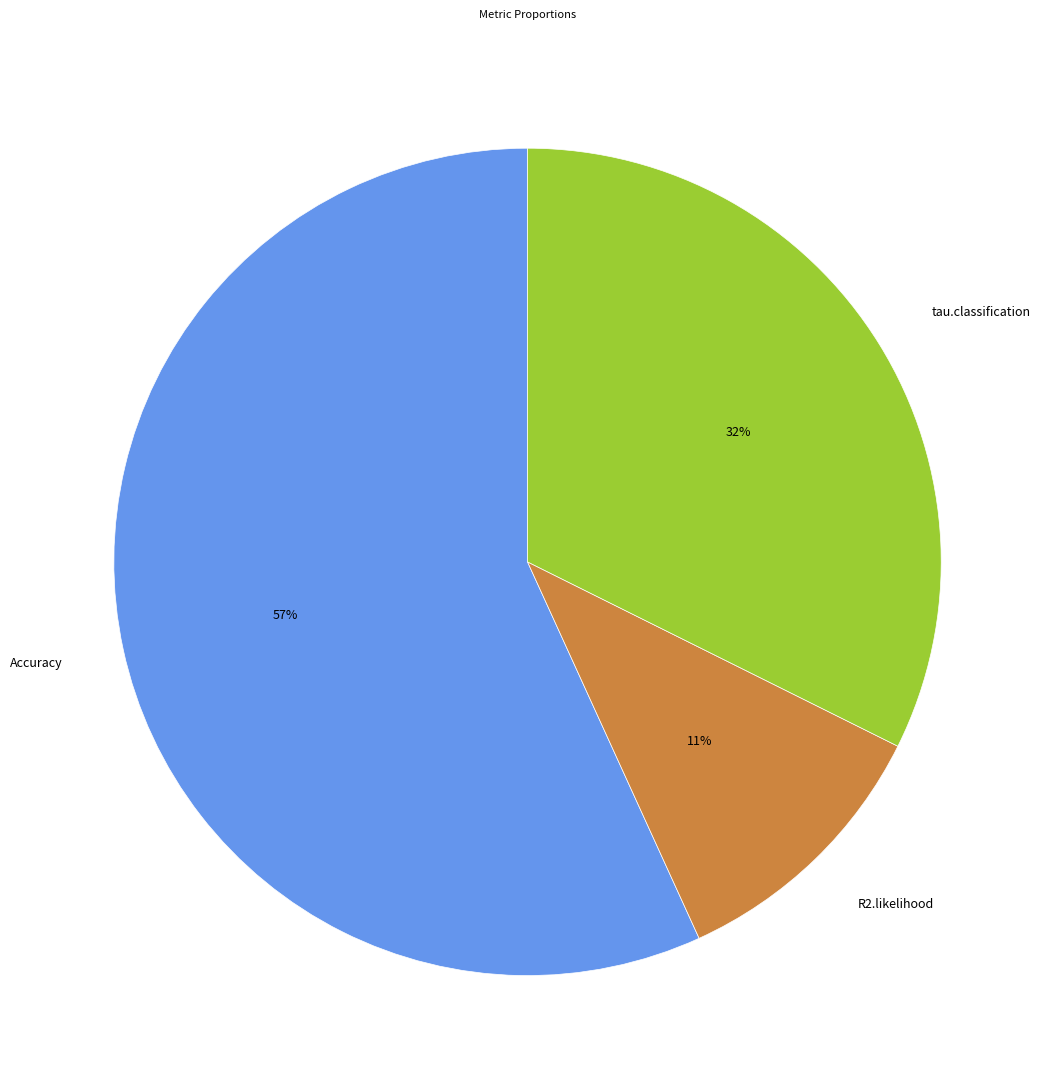

Is the sum of Accuracy and R2.likelihood greater than half?

Yes